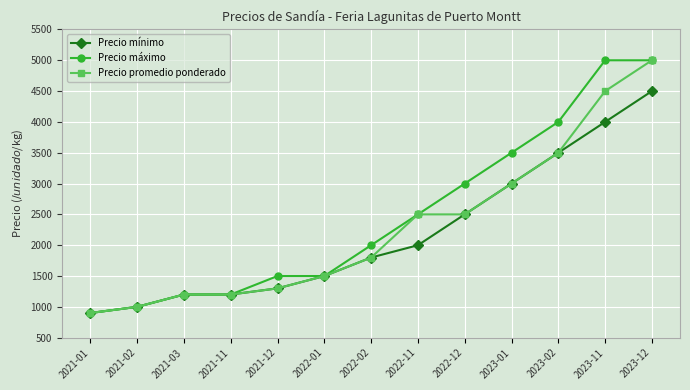

Between 2022-02 and 2023-12, which series saw the biggest shift?

Precio promedio ponderado